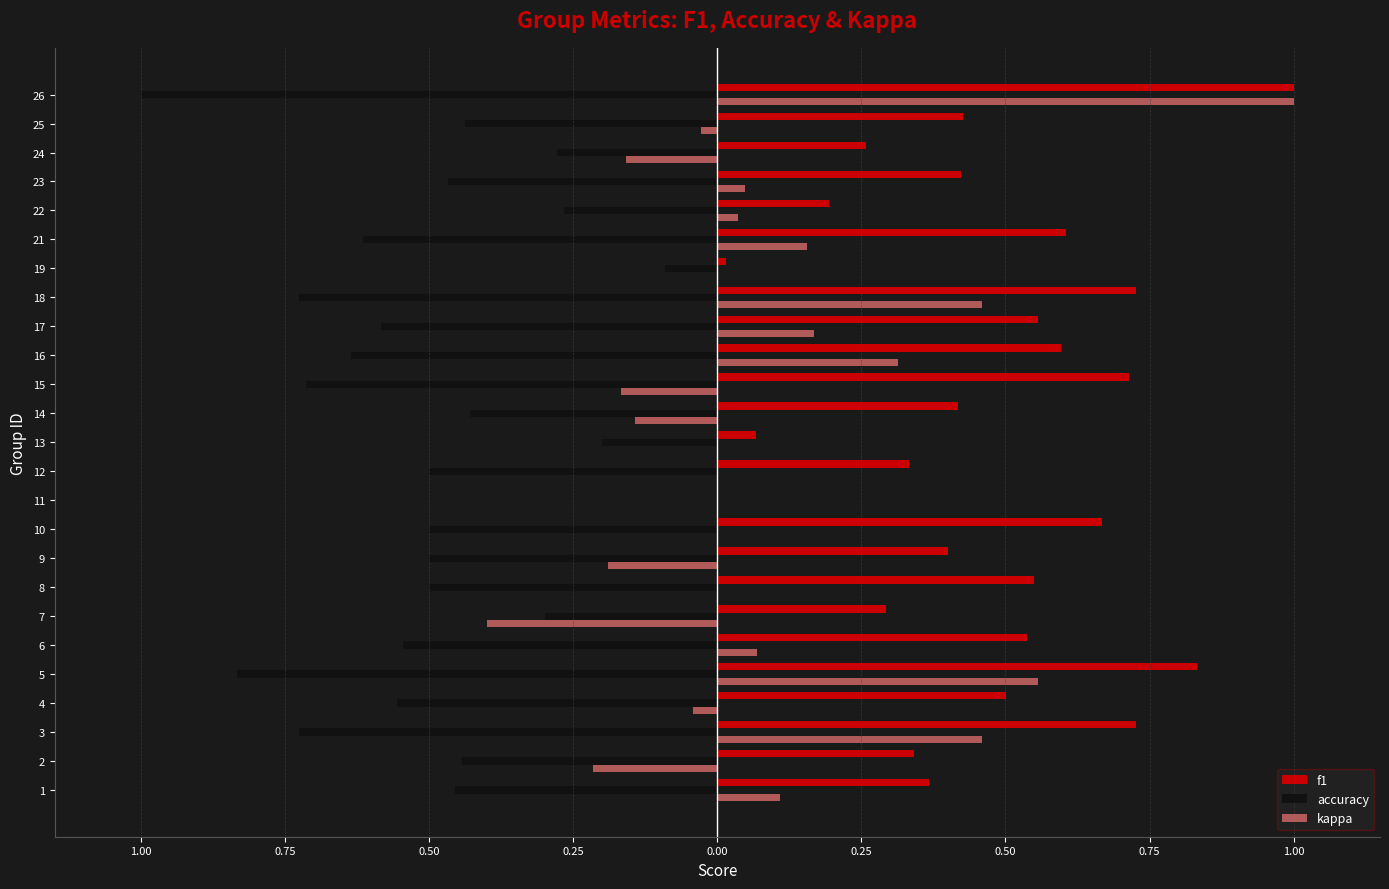

Reading right to left, transcribe all the data shown in this chart.

f1: 1.0	0.4	0.3	0.4	0.2	0.6	0.0	0.7	0.6	0.6	0.7	0.4	0.1	0.3	0.0	0.7	0.4	0.5	0.3	0.5	0.8	0.5	0.7	0.3	0.4
accuracy: -1.0	-0.4	-0.3	-0.5	-0.3	-0.6	-0.1	-0.7	-0.6	-0.6	-0.7	-0.4	-0.2	-0.5	0.0	-0.5	-0.5	-0.5	-0.3	-0.5	-0.8	-0.6	-0.7	-0.4	-0.5
kappa: 1.0	-0.0	-0.2	0.0	0.0	0.2	0.0	0.5	0.2	0.3	-0.2	-0.1	0.0	0.0	0.0	0.0	-0.2	0.0	-0.4	0.1	0.6	-0.0	0.5	-0.2	0.1